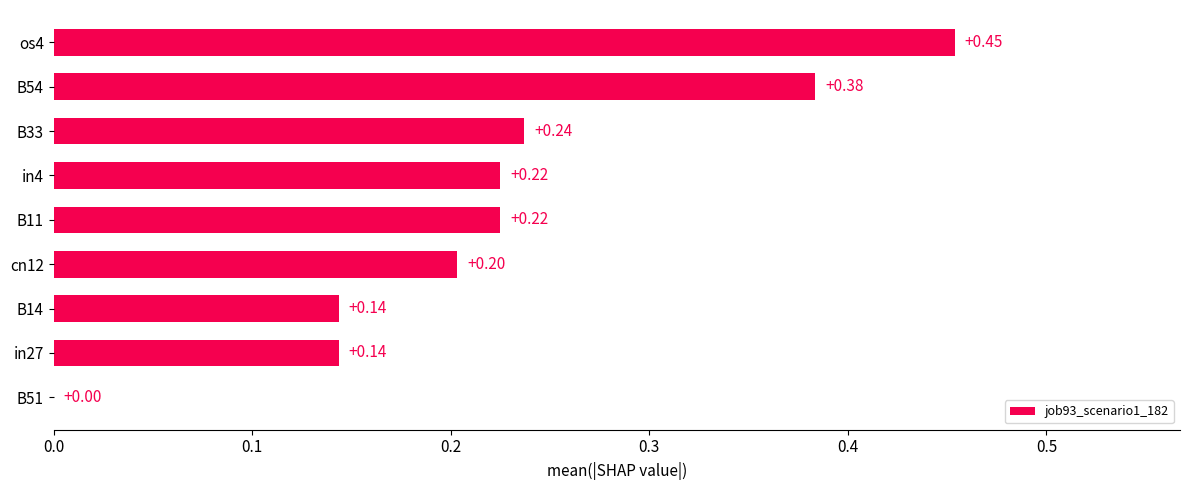

What is the sum of all values?

2.0